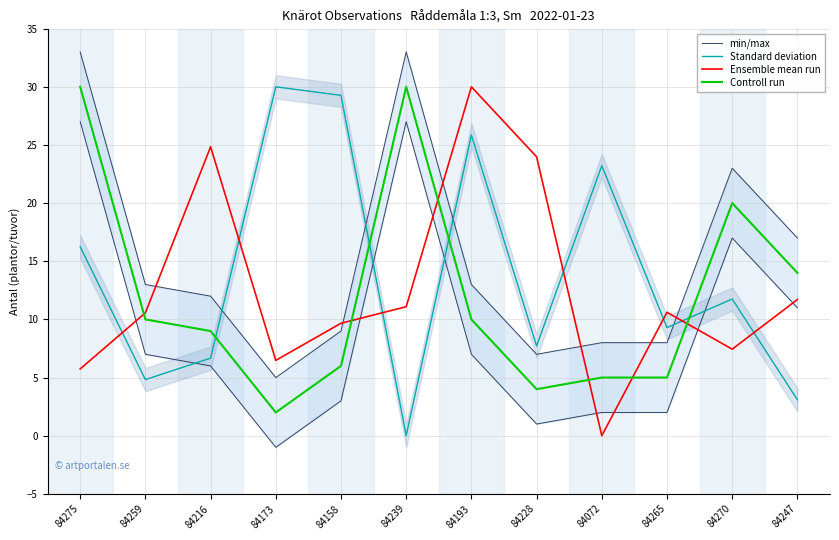

Rank the series by their maximum value, from highest to lowest.

Standard deviation, Ensemble mean run, Controll run, min/max